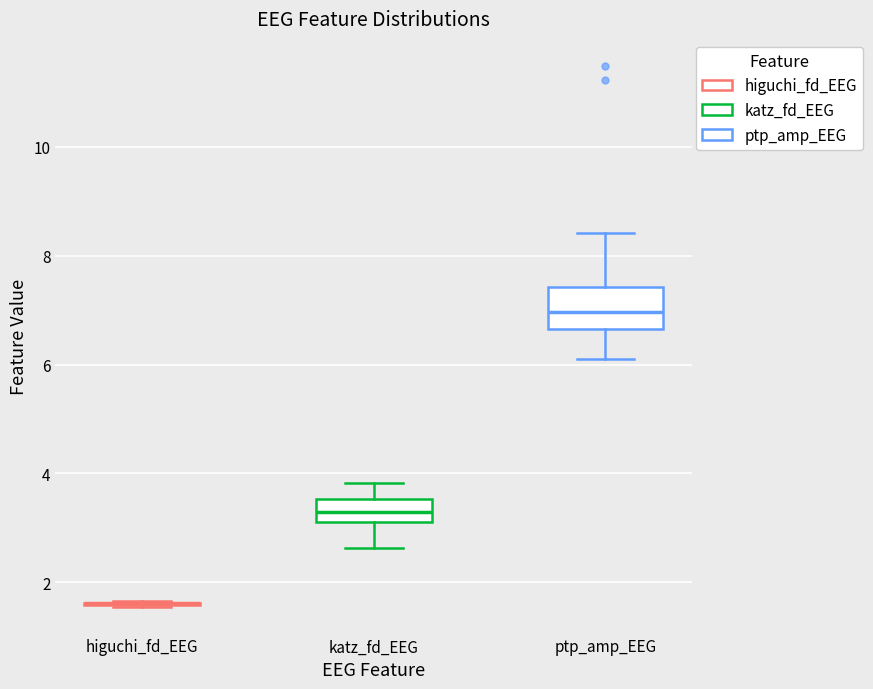

Reading left to right, read every box against the y-axis: the position of its median line, the range the box covers, and the ends of its whiskers. The values are not printed on the chart, so give them approximately, as read against the axis.

higuchi_fd_EEG: box collapsed to a line at 1.6, whiskers 1.6 to 1.6
katz_fd_EEG: median 3.2 (inside the box), box 3.2 to 3.6, whiskers 2.6 to 3.8
ptp_amp_EEG: median 7.0, box 6.6 to 7.4, whiskers 6.2 to 8.4